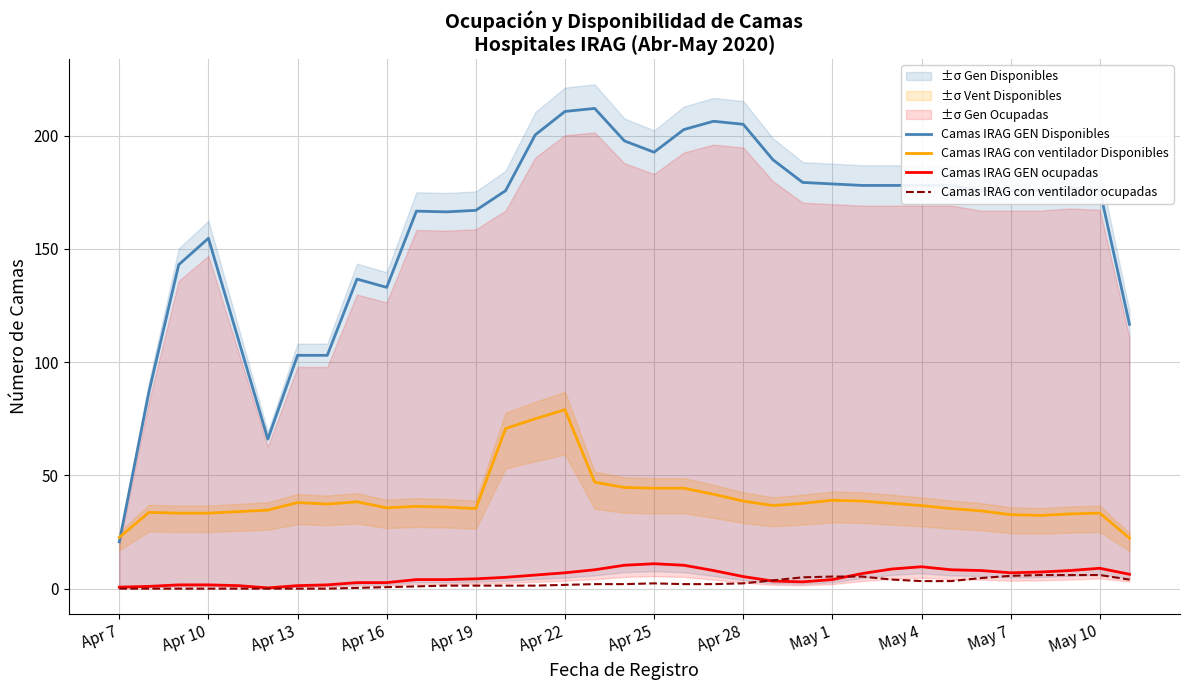

True or false: Camas IRAG con ventilador Disponibles and Camas IRAG GEN ocupadas cross at least once.

False